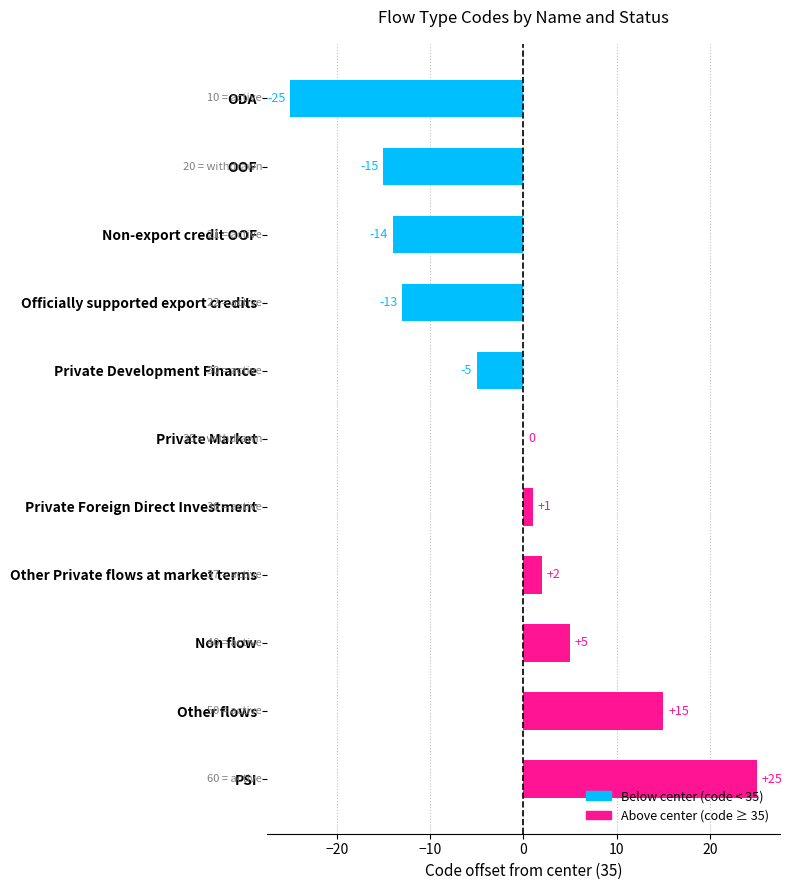

What is the sum of all values?

-24